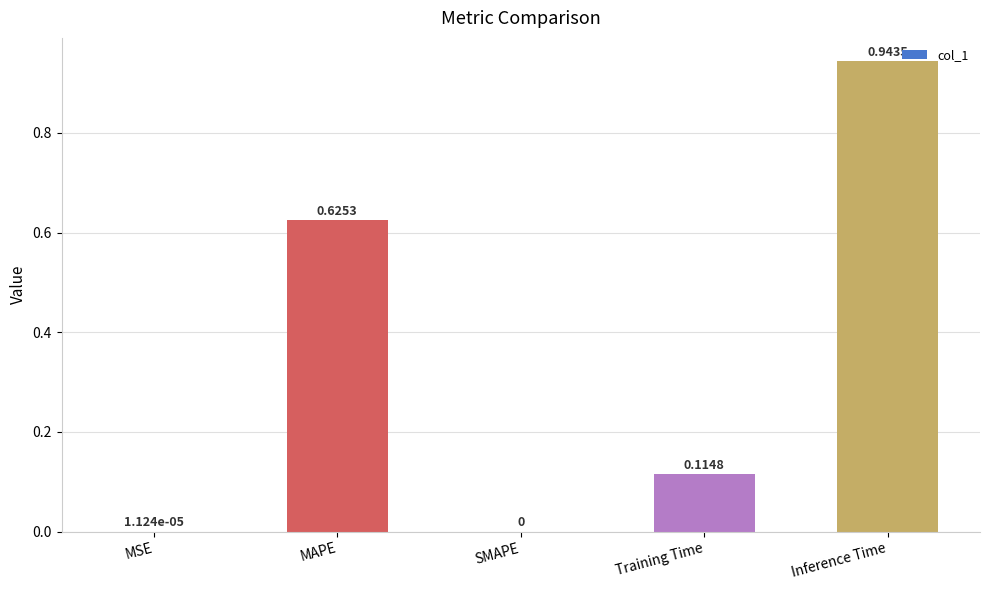

Count the number of data series in this chart.

1